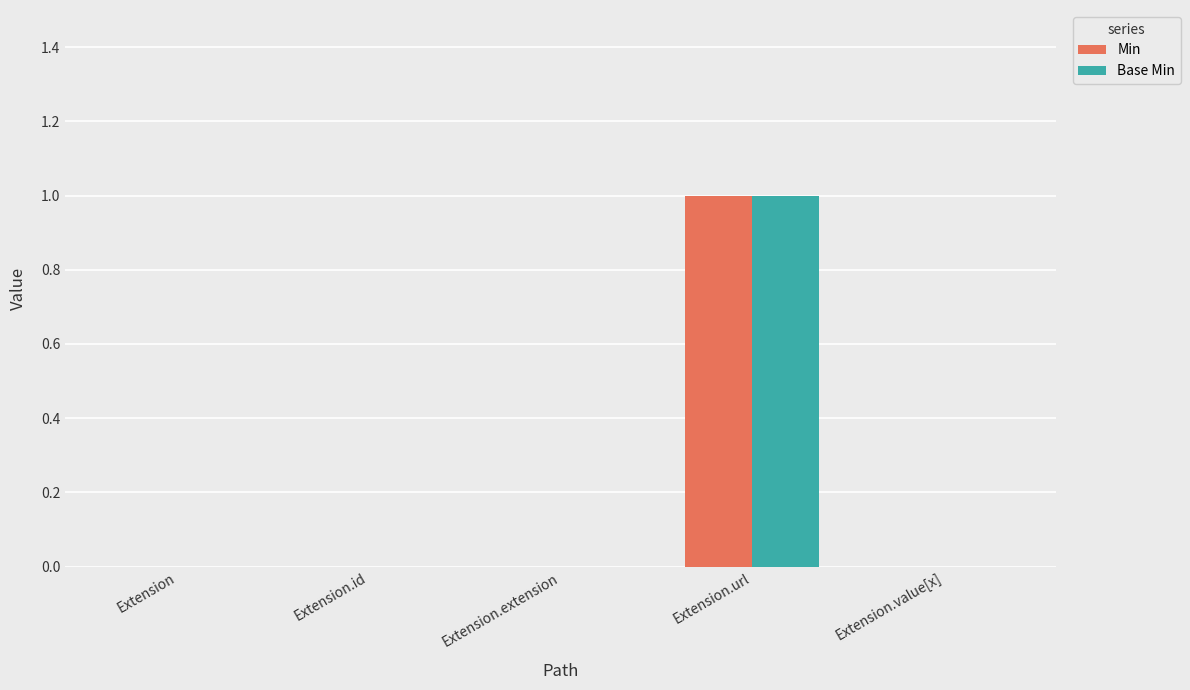

At which label does Base Min reach its peak?

Extension.url